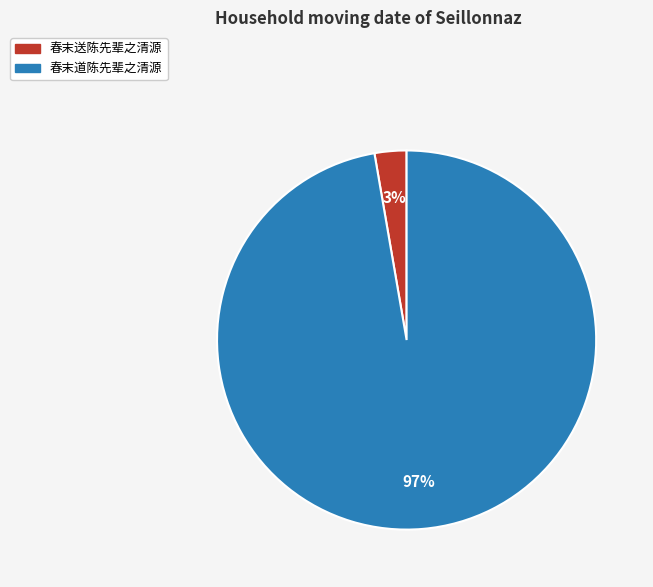

How many slices are in this pie chart?

2